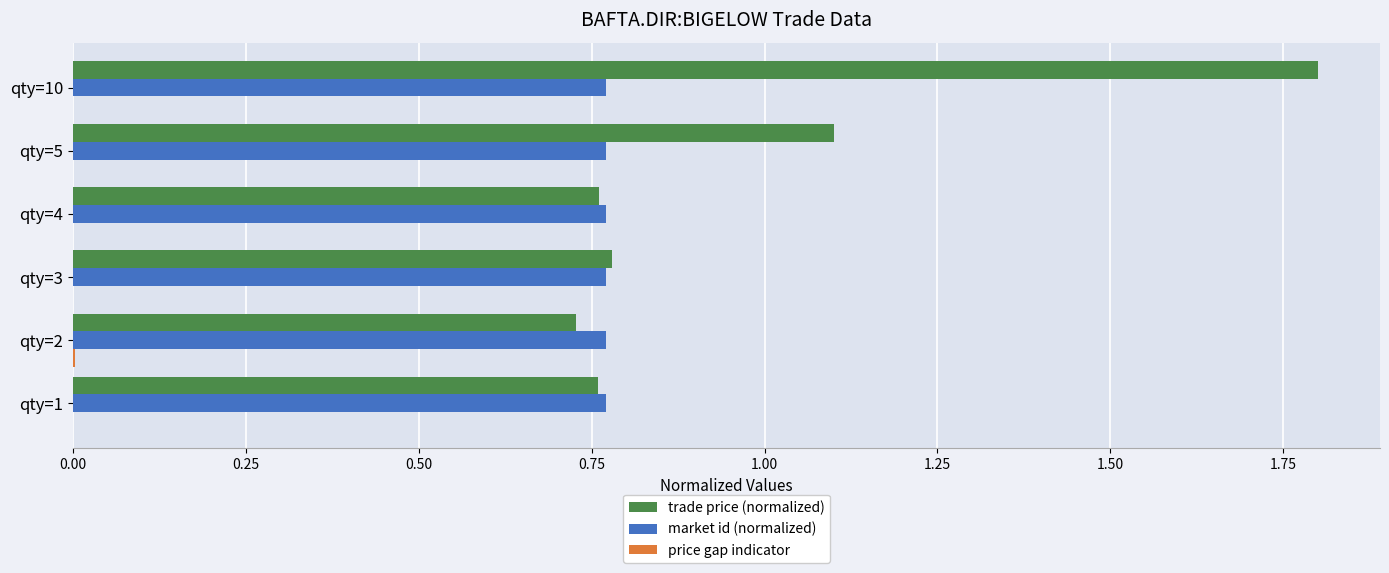

At which label is trade price (normalized) closest to 1?

qty=5